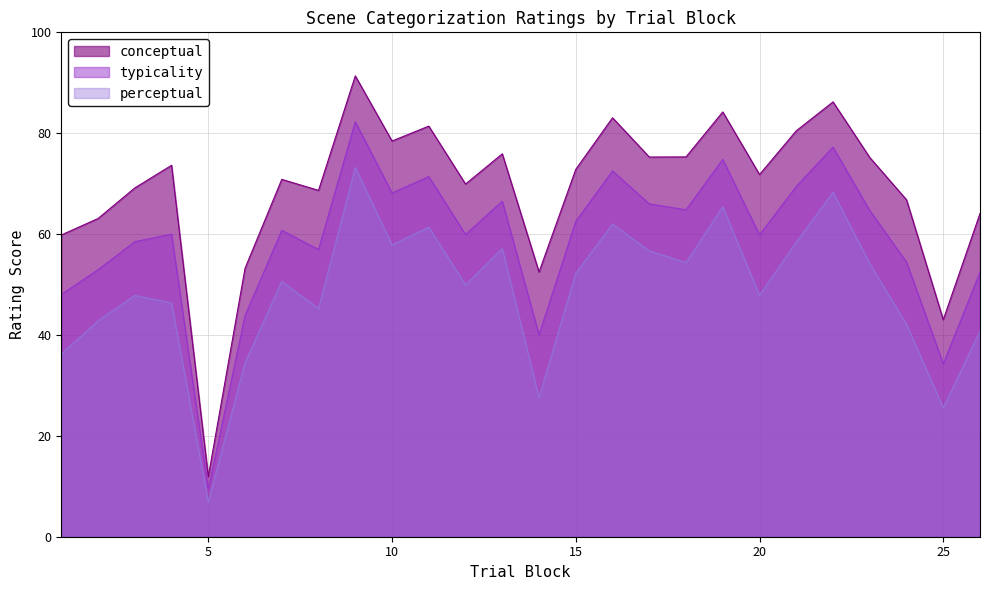

List the series in order of their peak value, highest first.

conceptual, typicality, perceptual